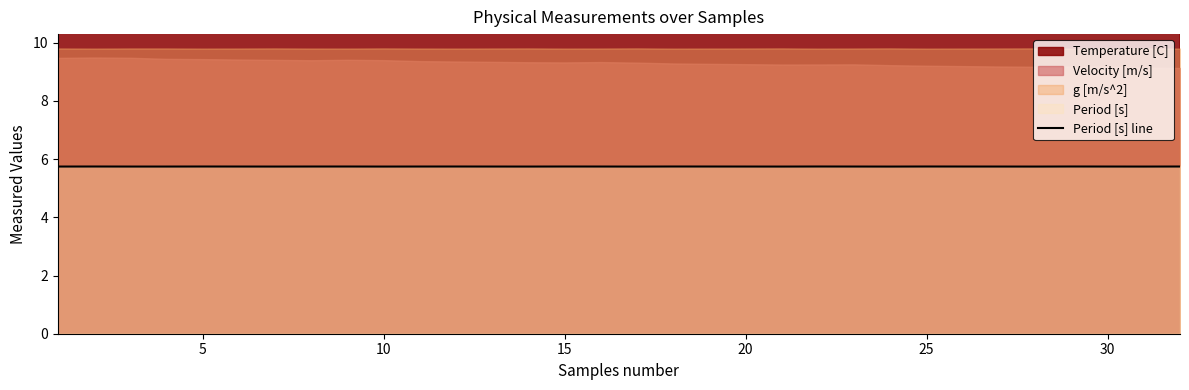

What is the maximum value for Period [s] line?

5.7